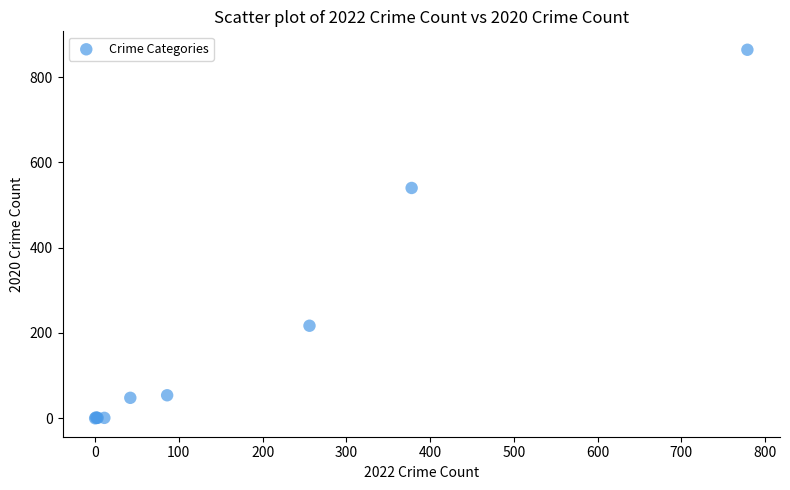

What Y value in the scatter plot is closest to 432?

540